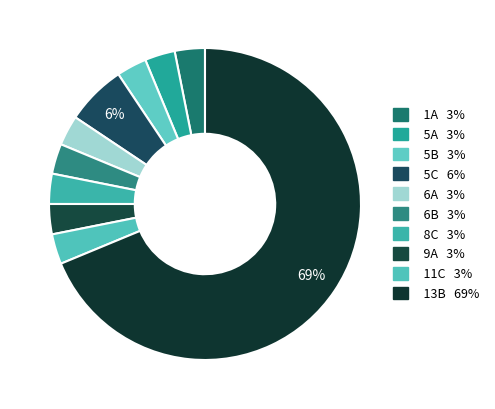

True or false: 13B accounts for 76% of the total.

False